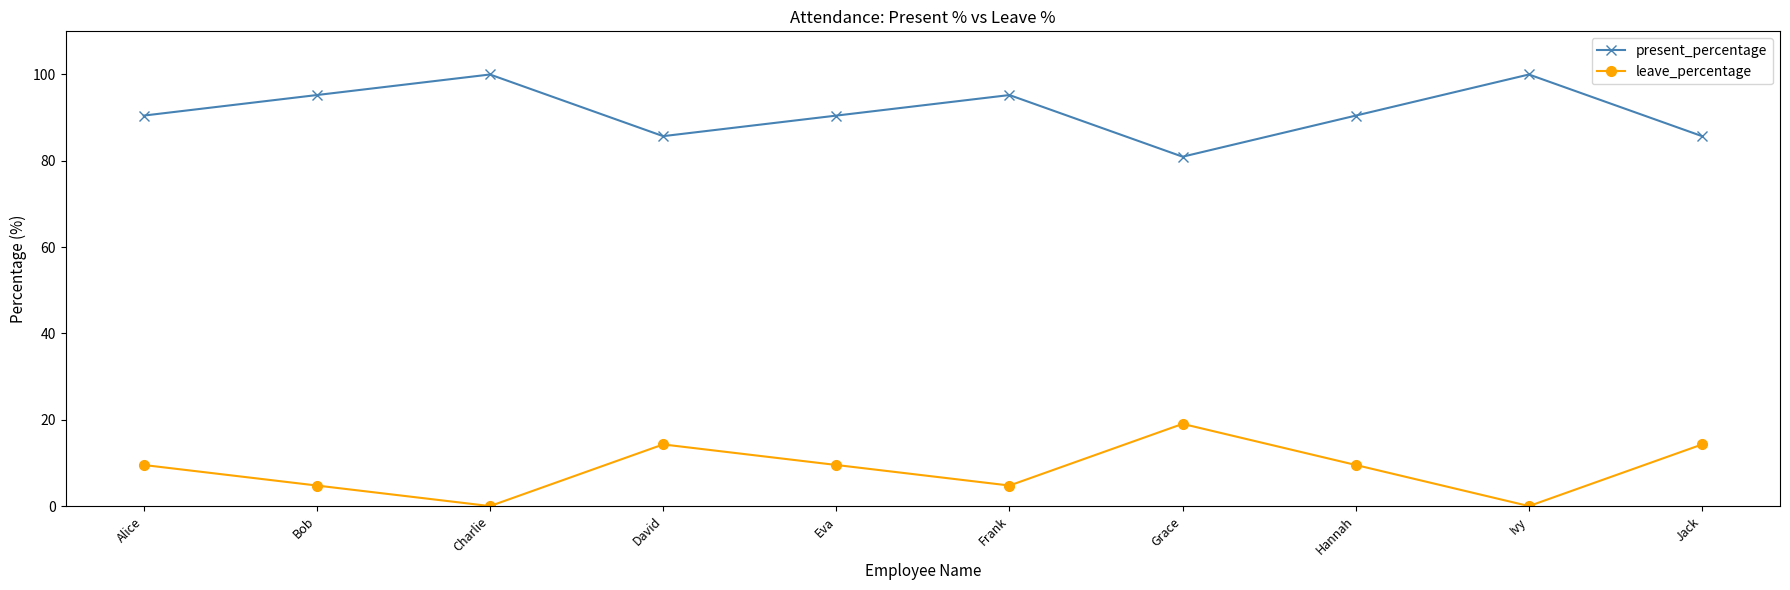

True or false: leave_percentage has a value of 4.8 at Bob.

True